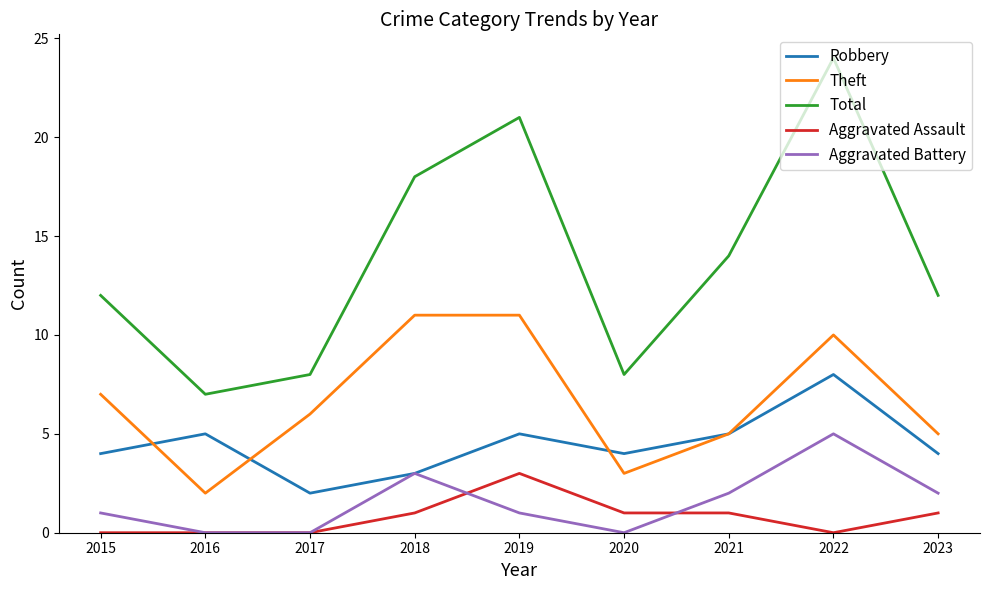

Is the value of Theft at 2019 greater than the value of Total at 2022?

No